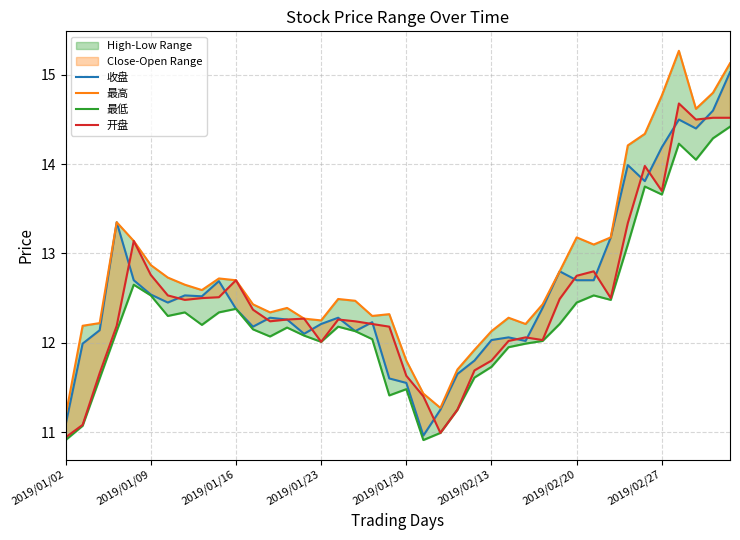

What is the difference between the second highest and minimum values in the 收盘 series?

3.6